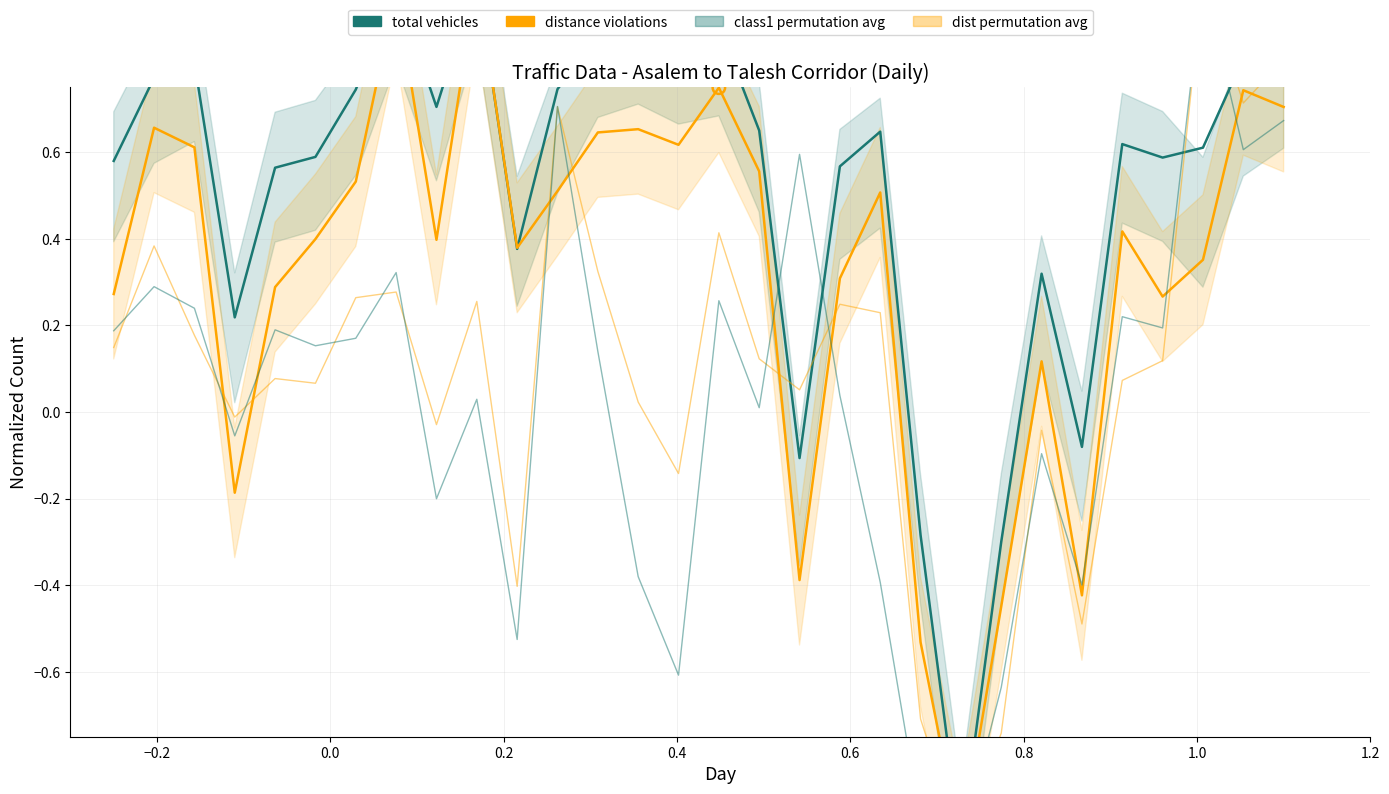

Which series contains the highest Y value?

total vehicles